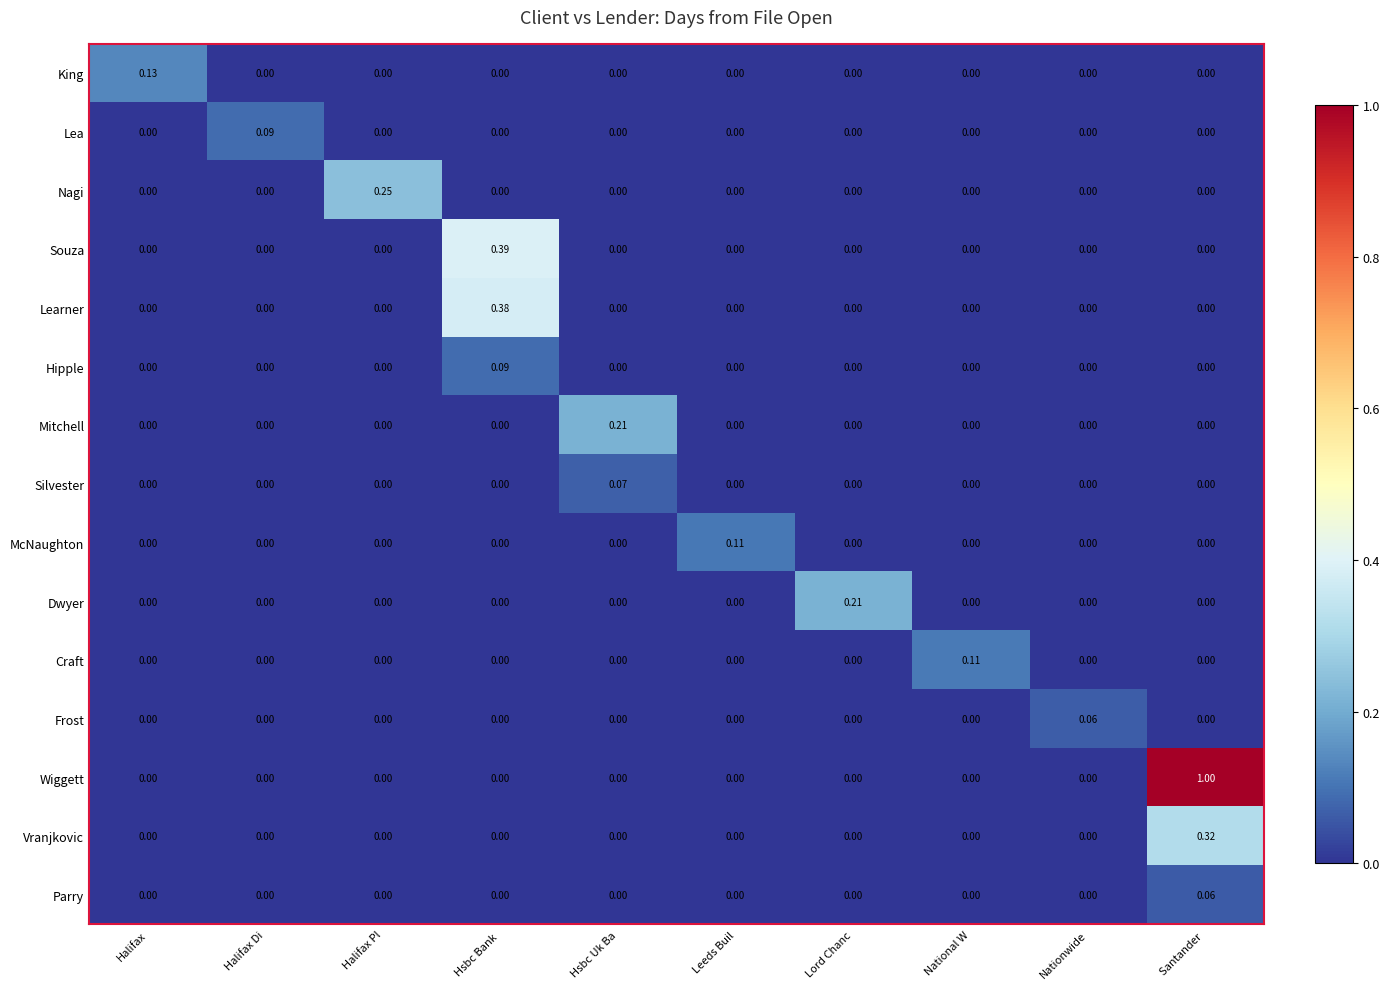

Between Hsbc Uk Ba and Santander , which series saw the biggest shift?

Wiggett